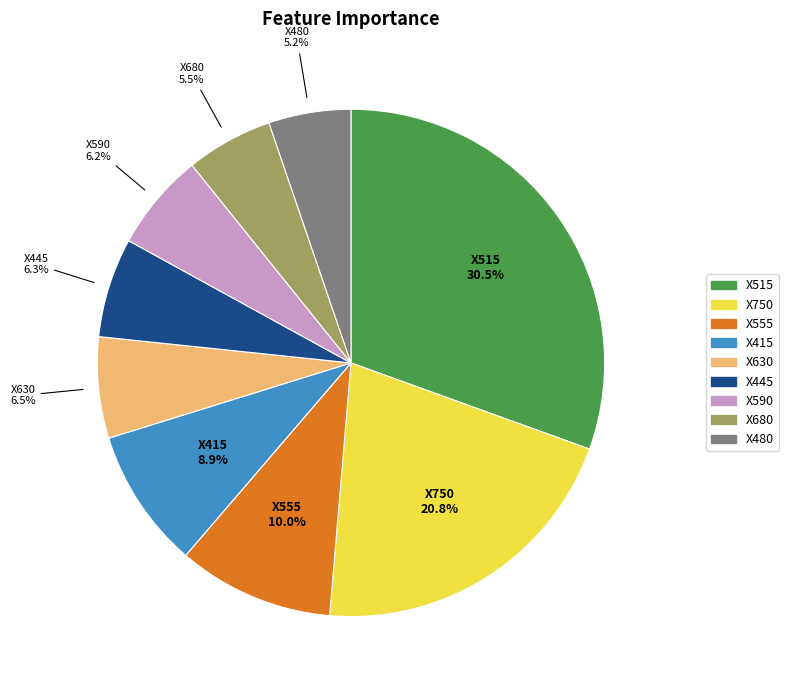

The X590 slice represents 6% of the pie. True or false?

True